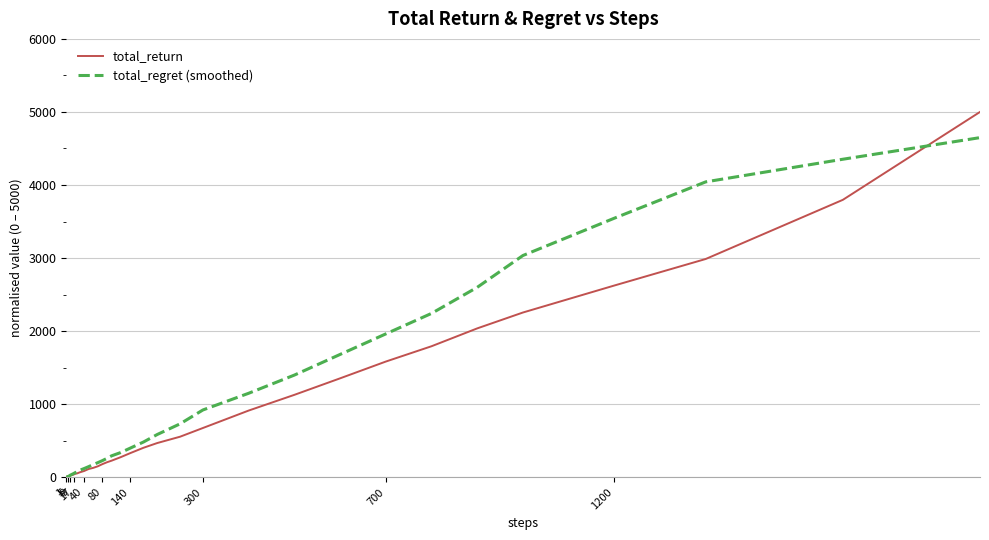

What is the highest value of the total_regret (smoothed) series?

4648.5